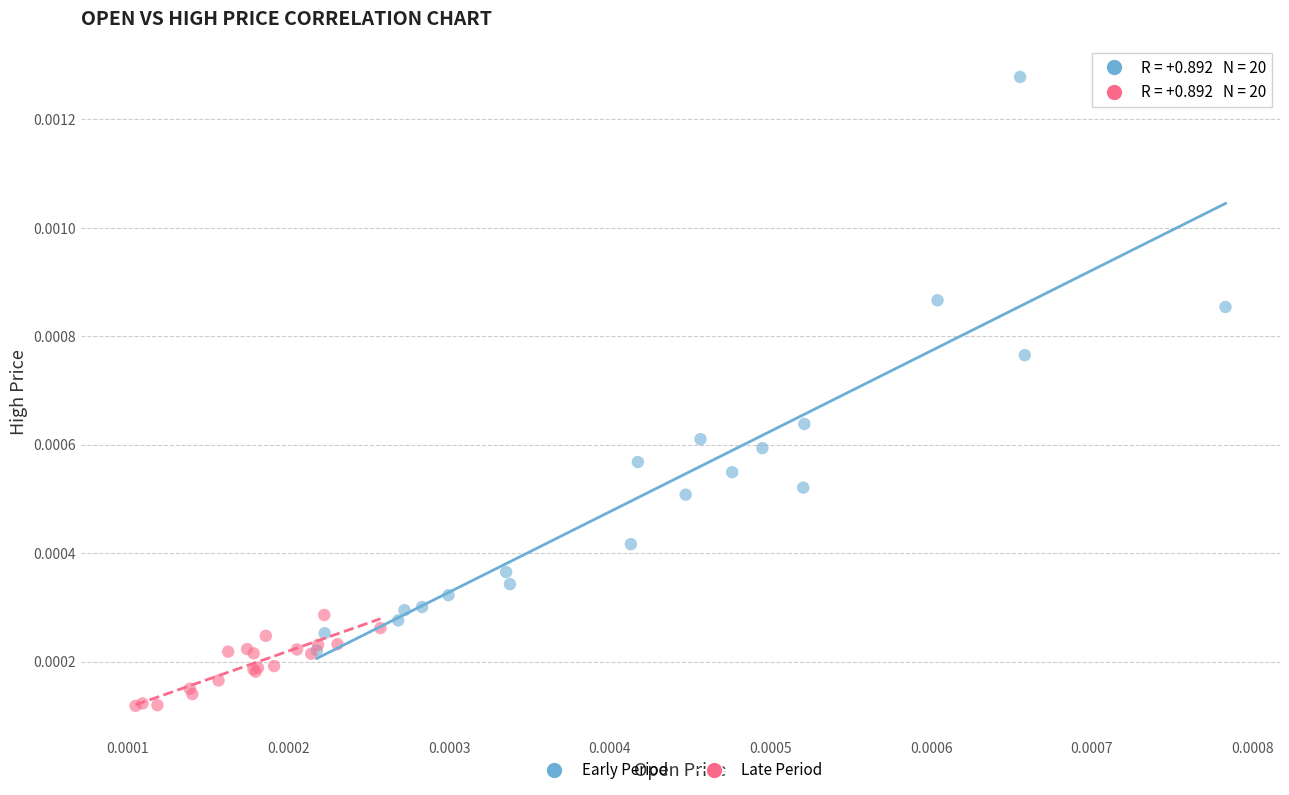

What are all the series names shown in the legend?

Early Period, Late Period